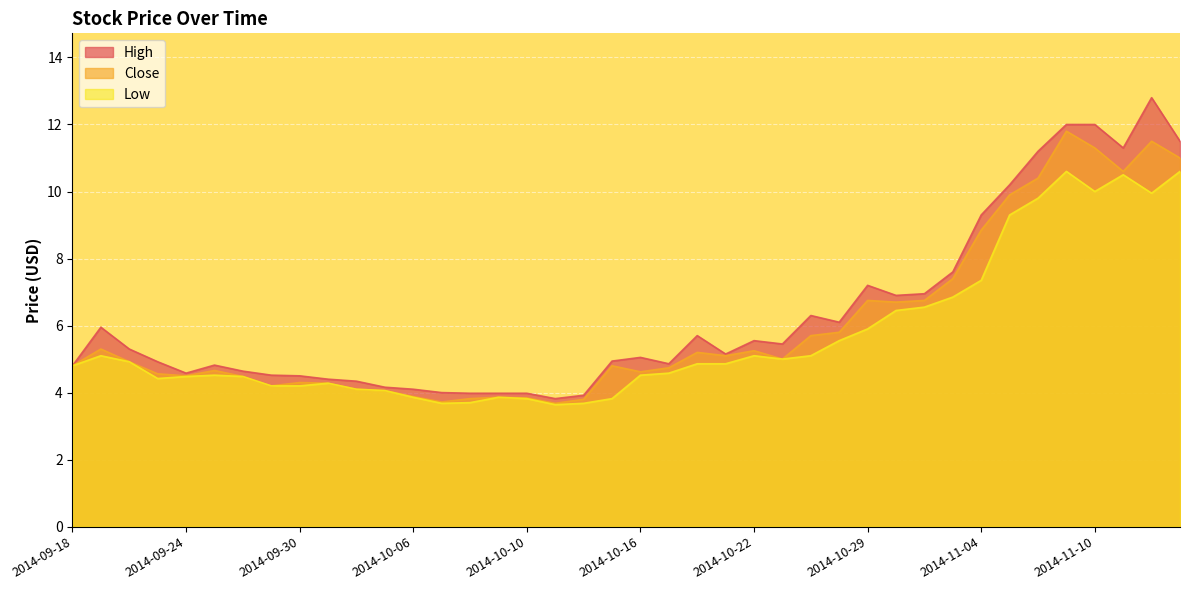

Which series has the largest range (max minus min)?

High